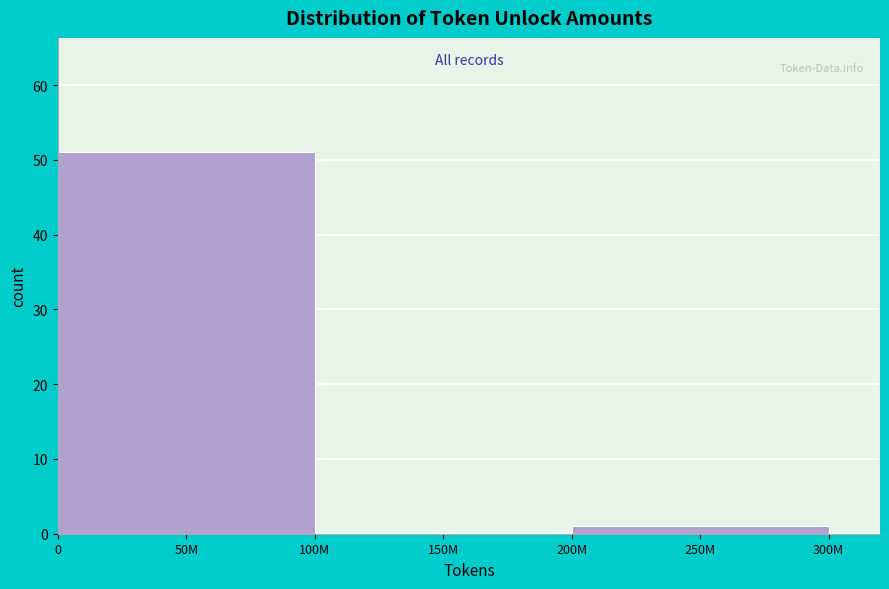

Reading left to right, what are all the values shown in this chart?

50M=51	150M=0	250M=1